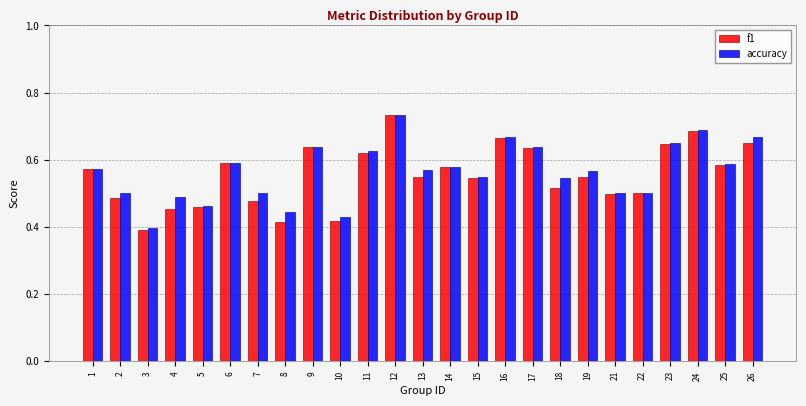

What is the total value across all series at 8?

0.9